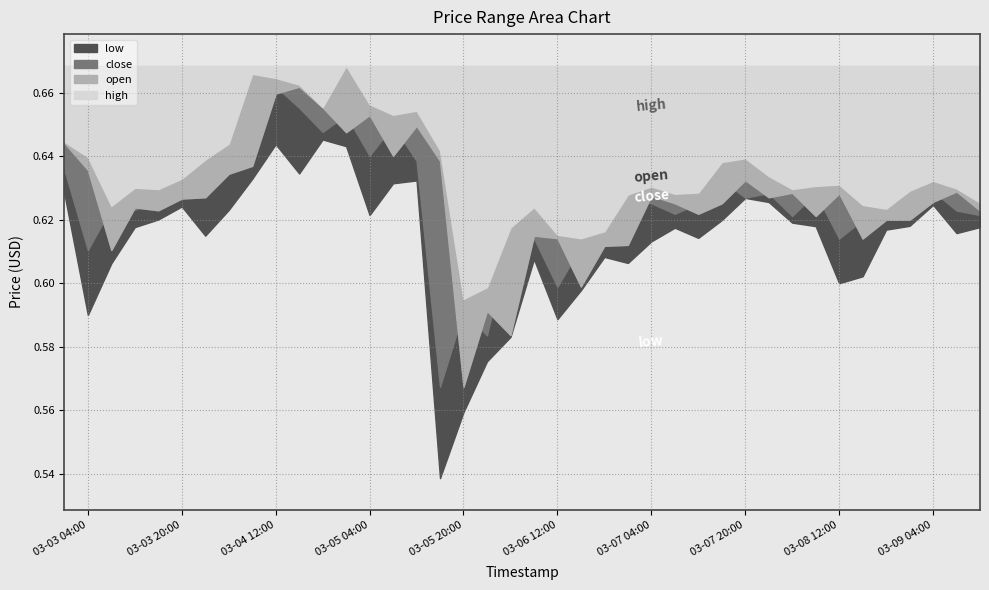

Which series has the widest spread of values?

low